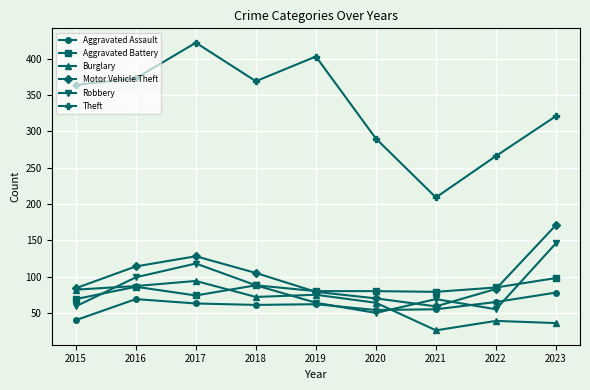

What is the difference between the highest and lowest values at 2021?

183